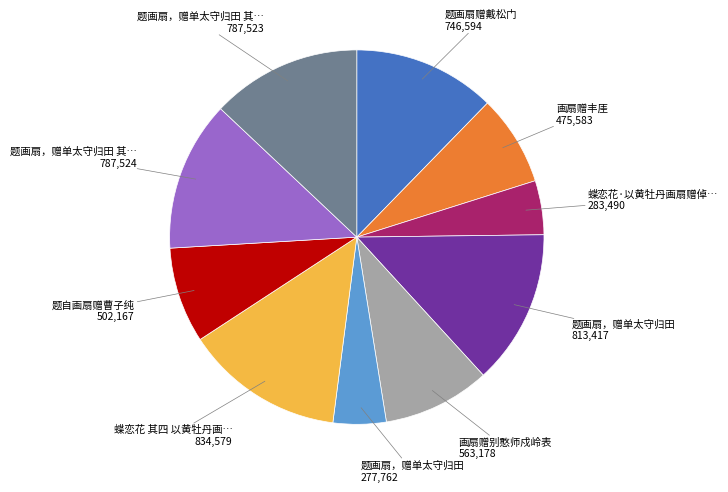

Is there any slice that represents more than half of the pie?

No